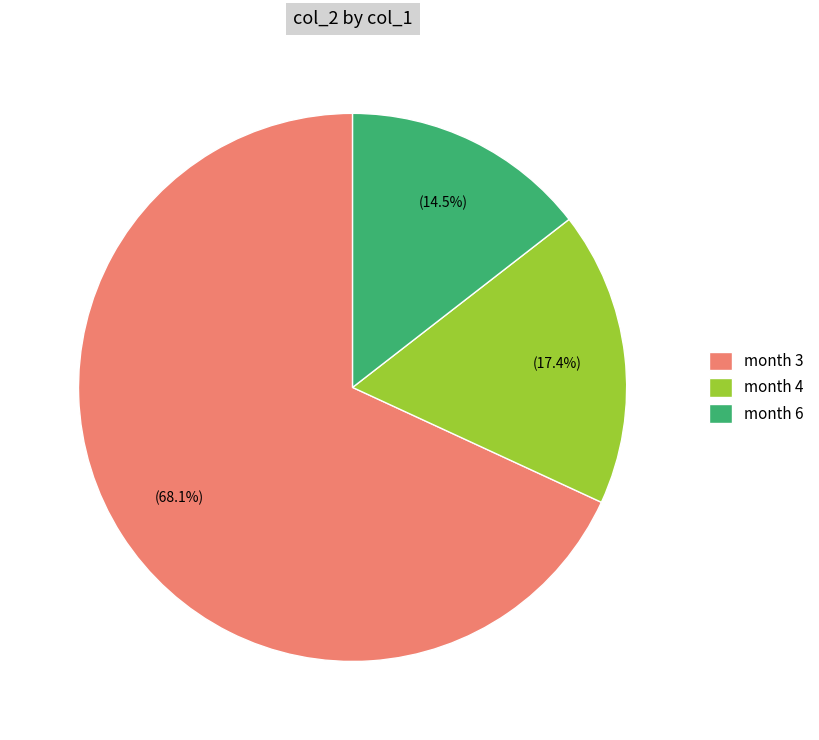

How much of the chart is everything except month 6?

85.5%